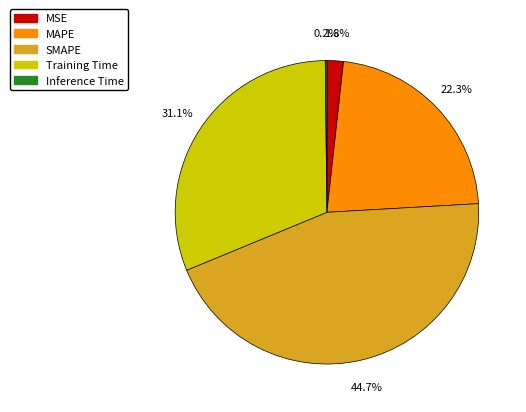

Does any single category account for the majority?

No